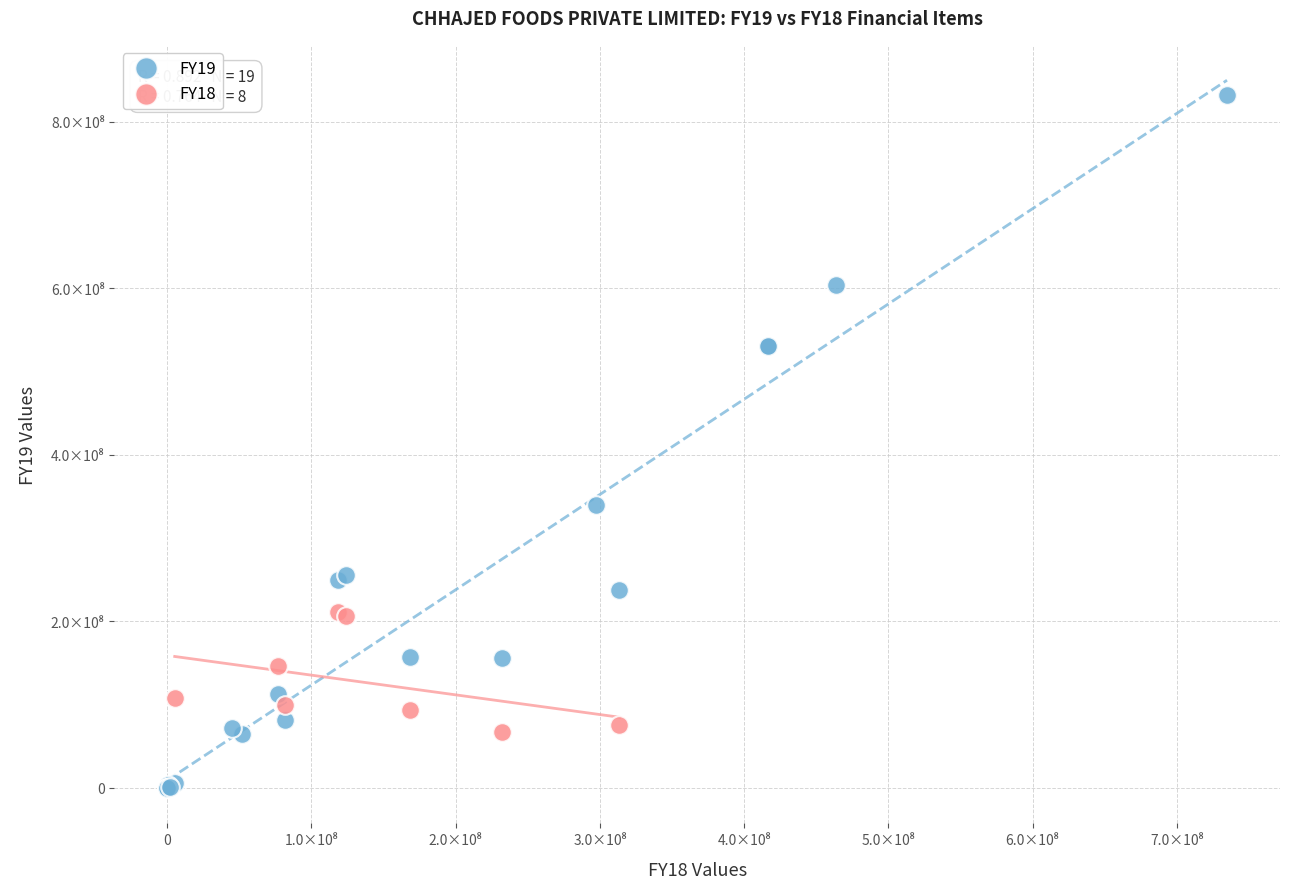

What are all the series names shown in the legend?

FY19, FY18